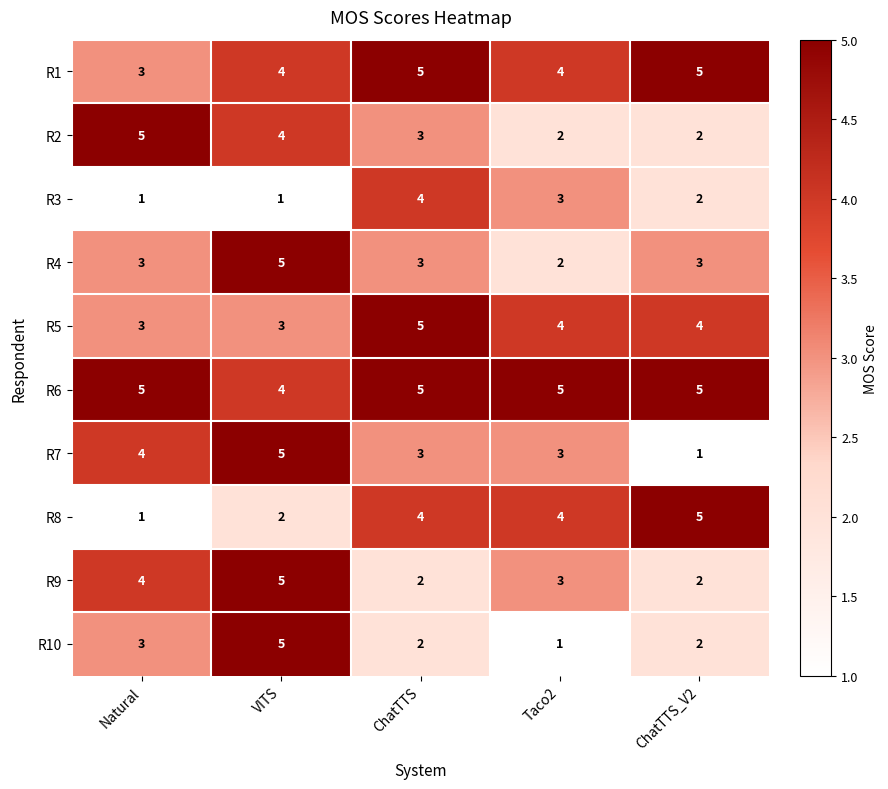

What is the sum of all R6 values?

24